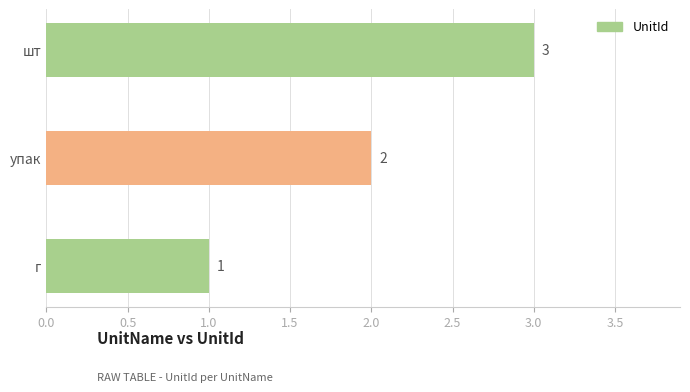

Which label corresponds to the largest value in the chart?

шт